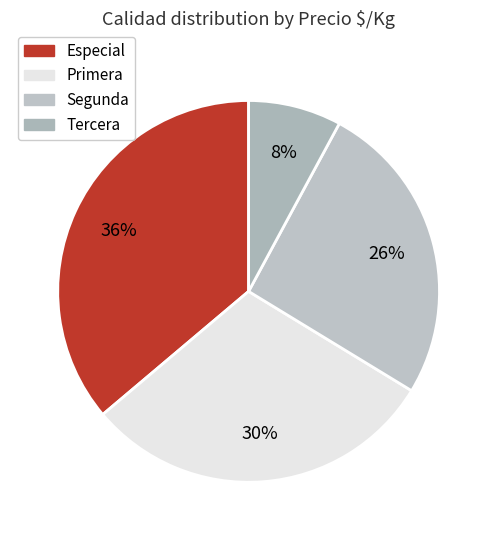

Is there a majority slice in this chart?

No